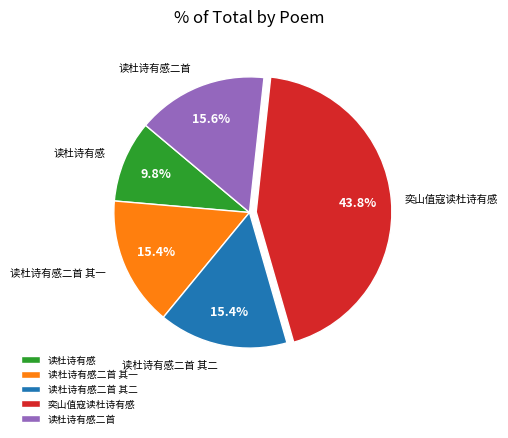

What percentage is the 奕山值寇读杜诗有感 slice, to the nearest percent?

44%